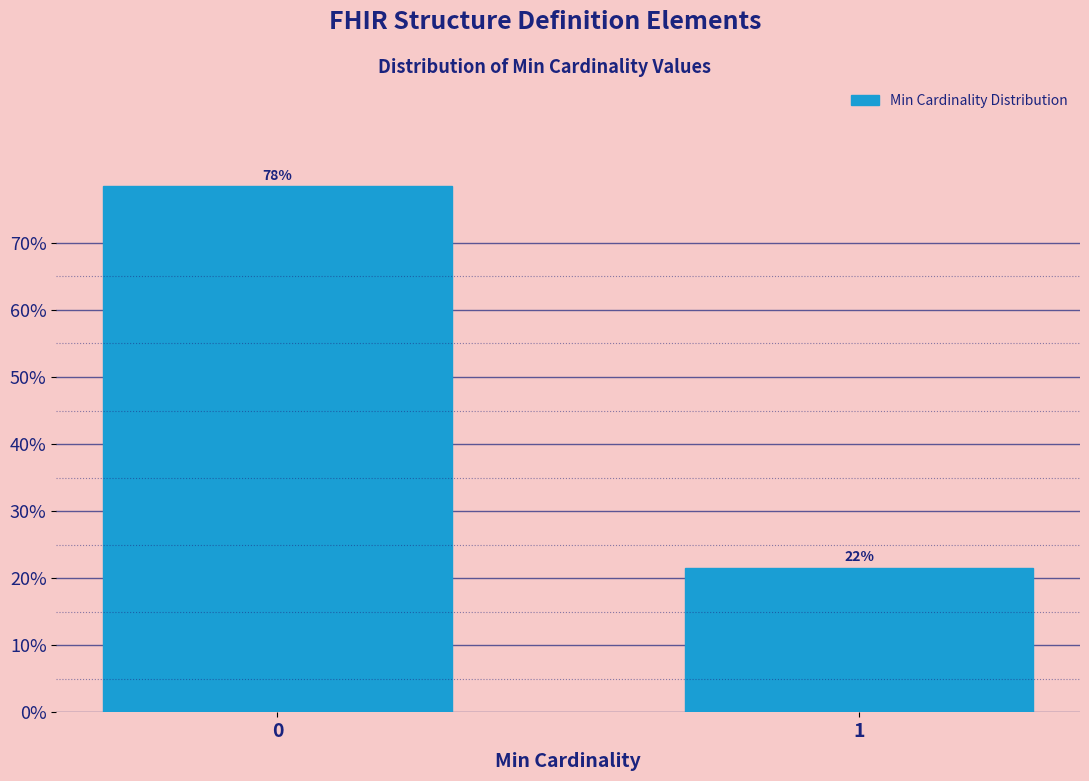

How many bars are there in total?

2